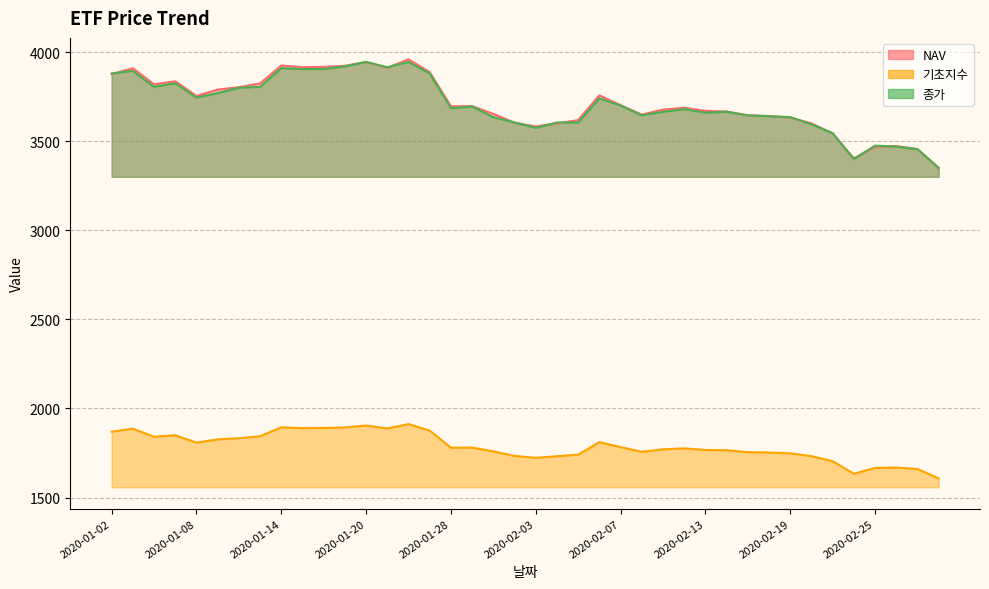

How many values in the 종가 series exceed 3685?

19